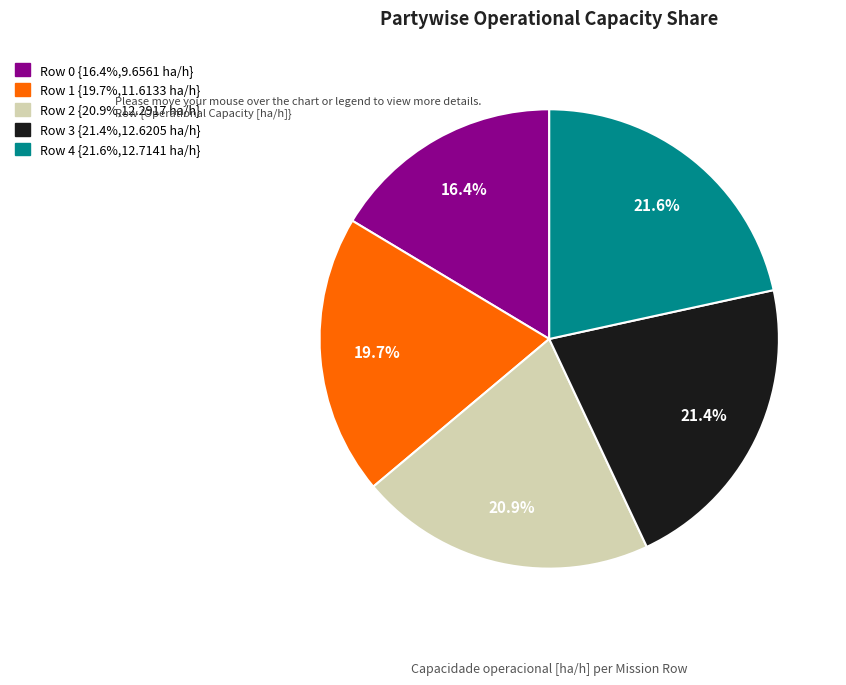

Does Row 1 represent more than half of the total?

No